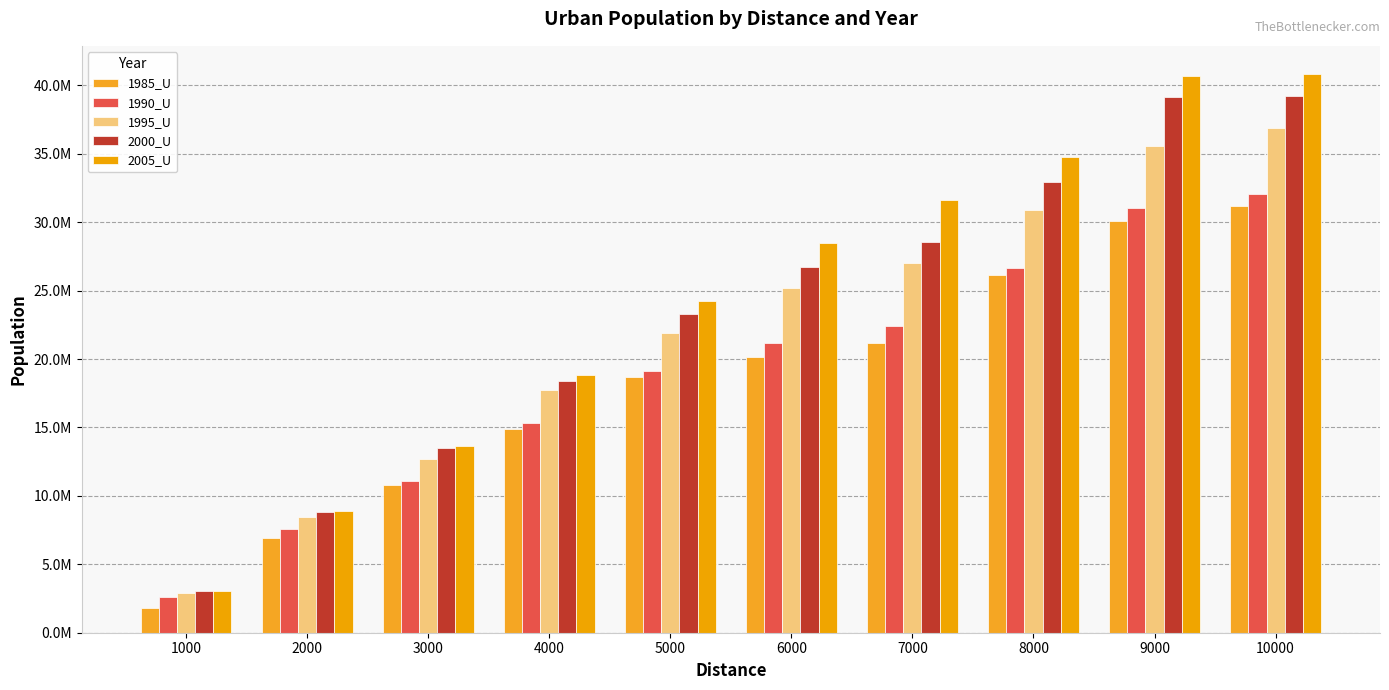

Does the chart contain stacked bars?

No